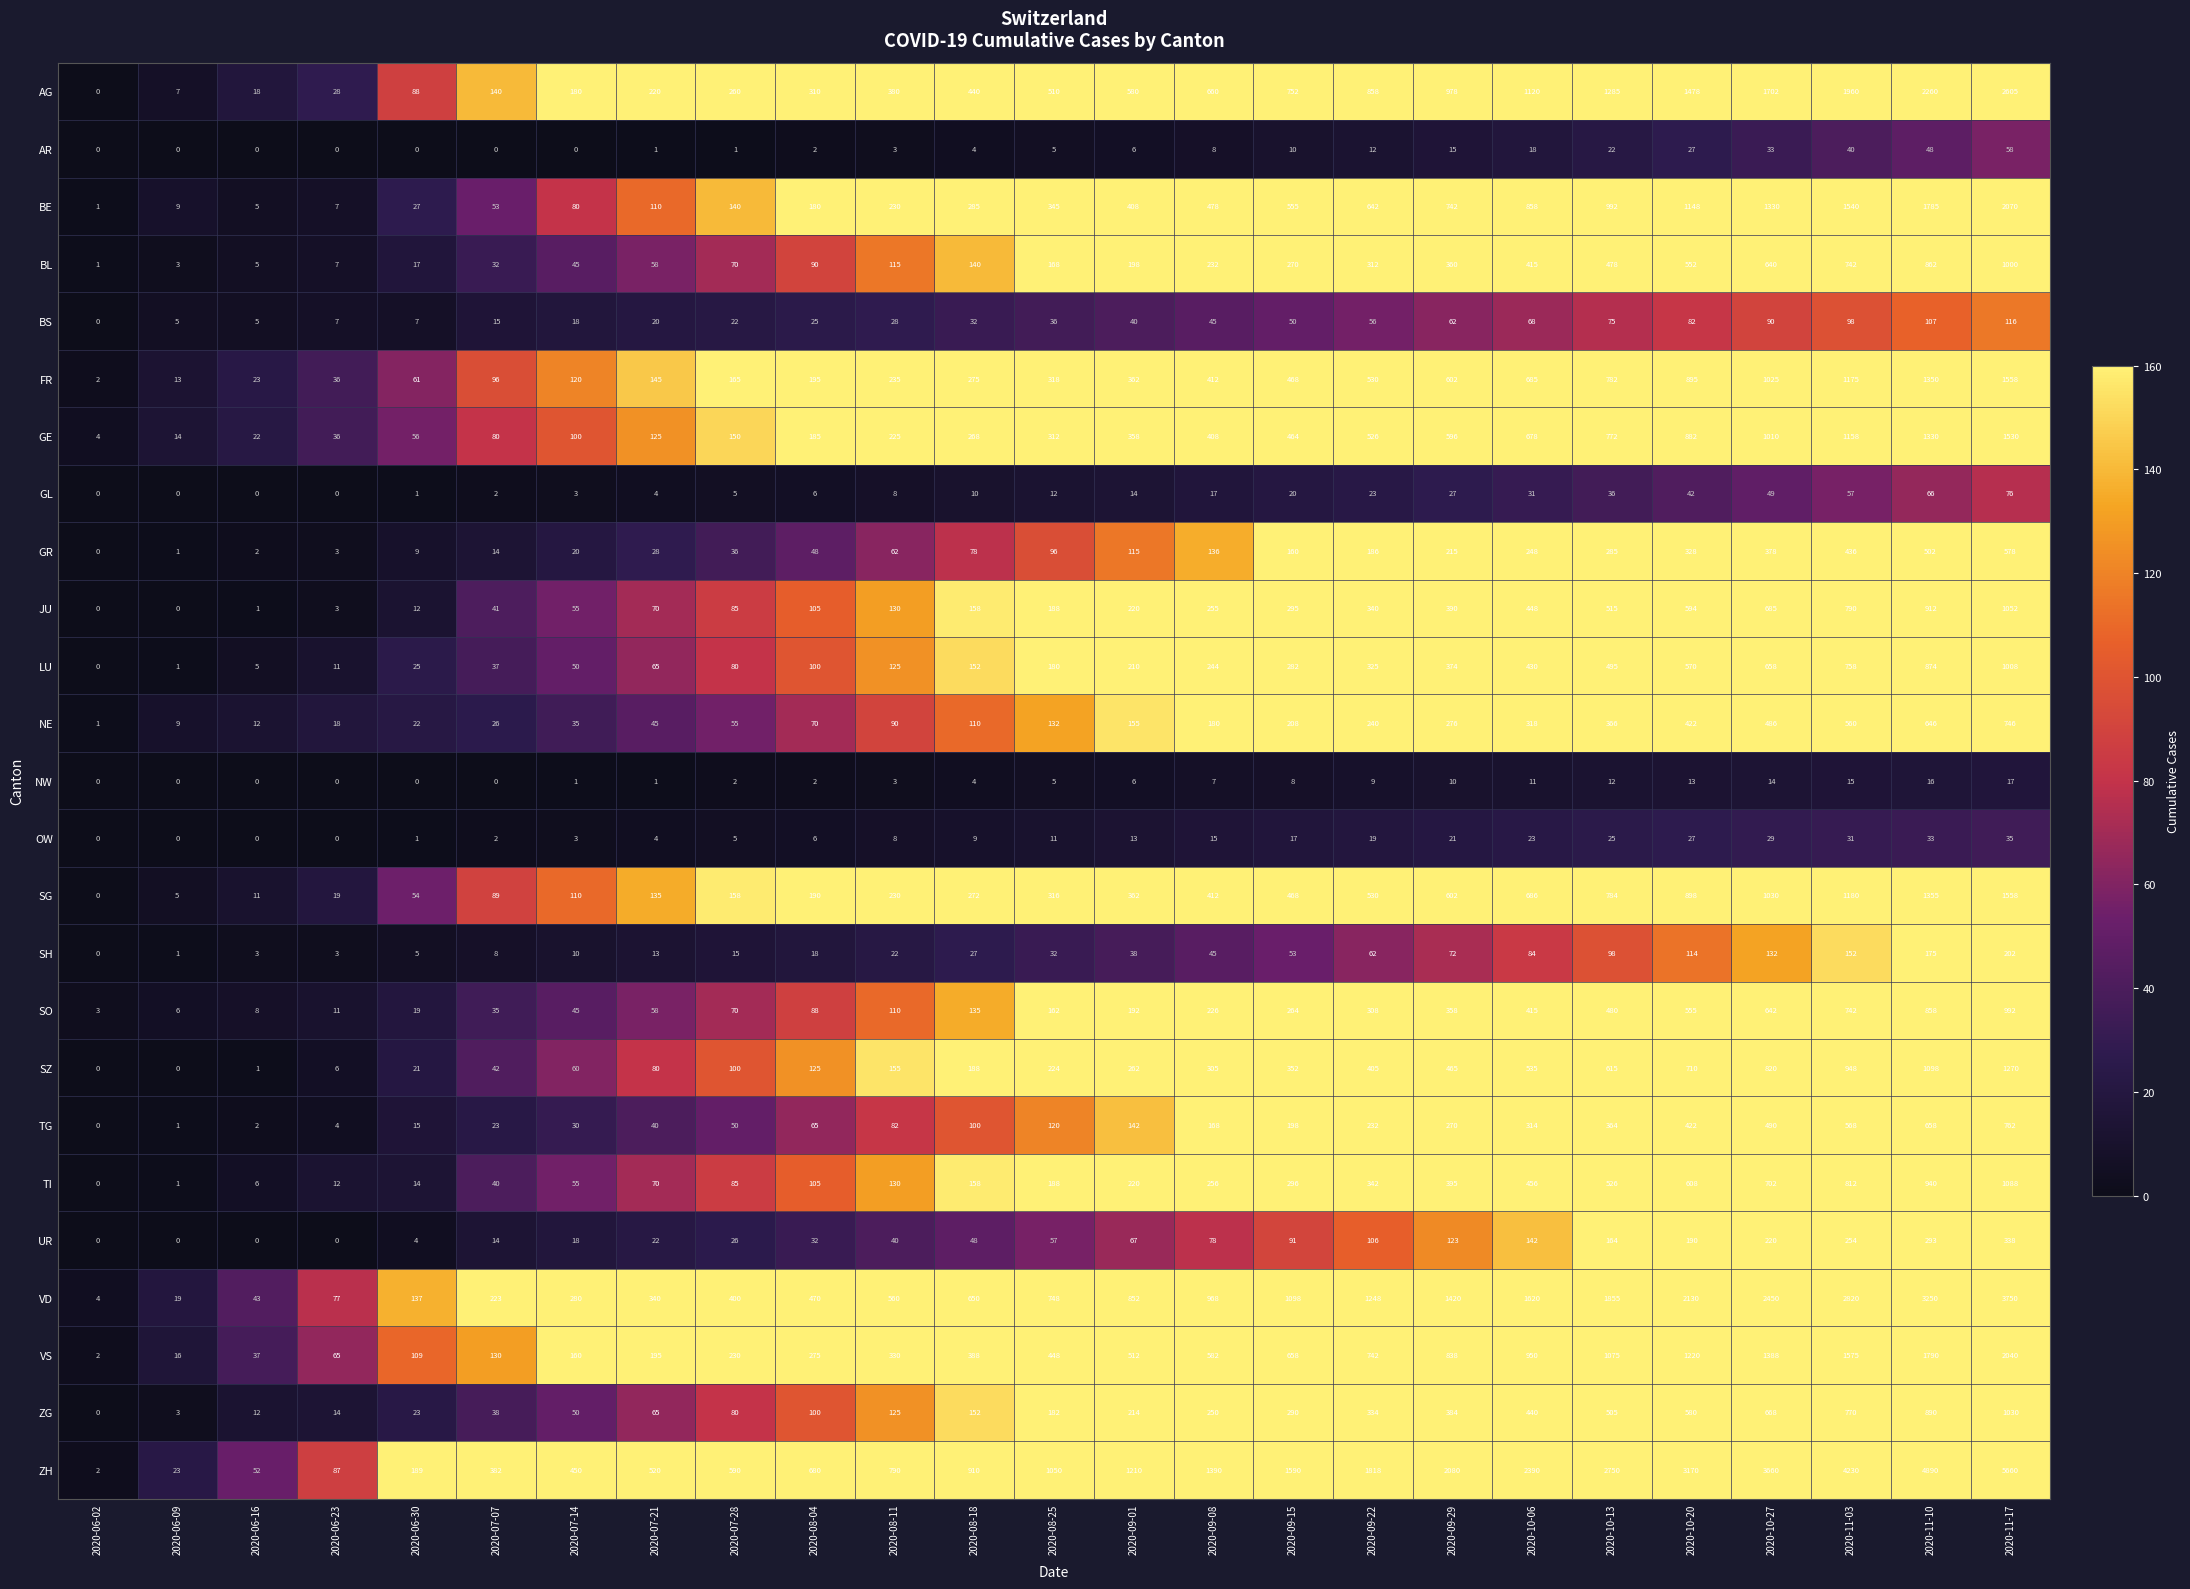

What is the difference between the second highest and minimum values in the VD series?

3246